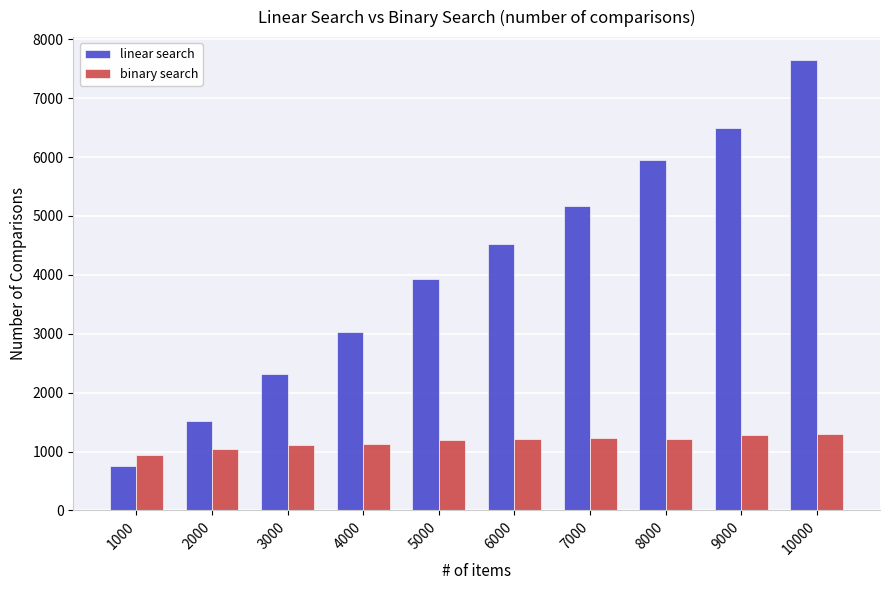

How many bars are there in each group?

2